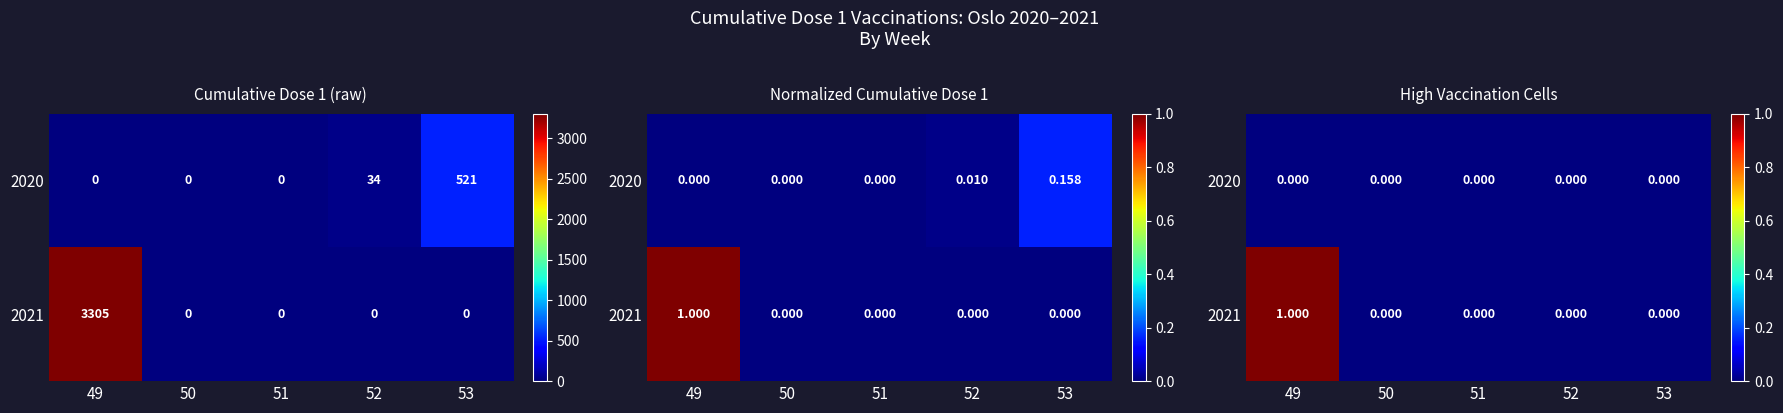

What is the difference between the 2021 values at 52 and 49?

1